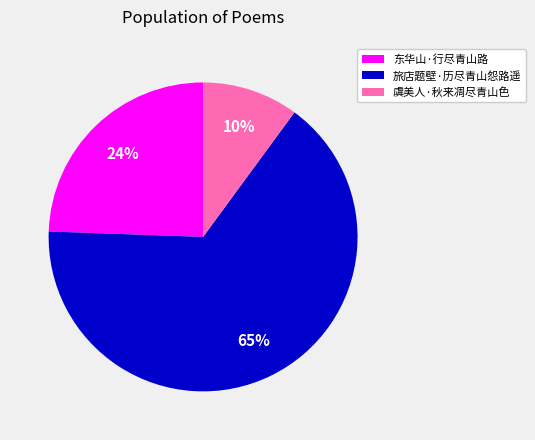

What is the largest slice in the pie chart?

旅店题壁·历尽青山怨路遥